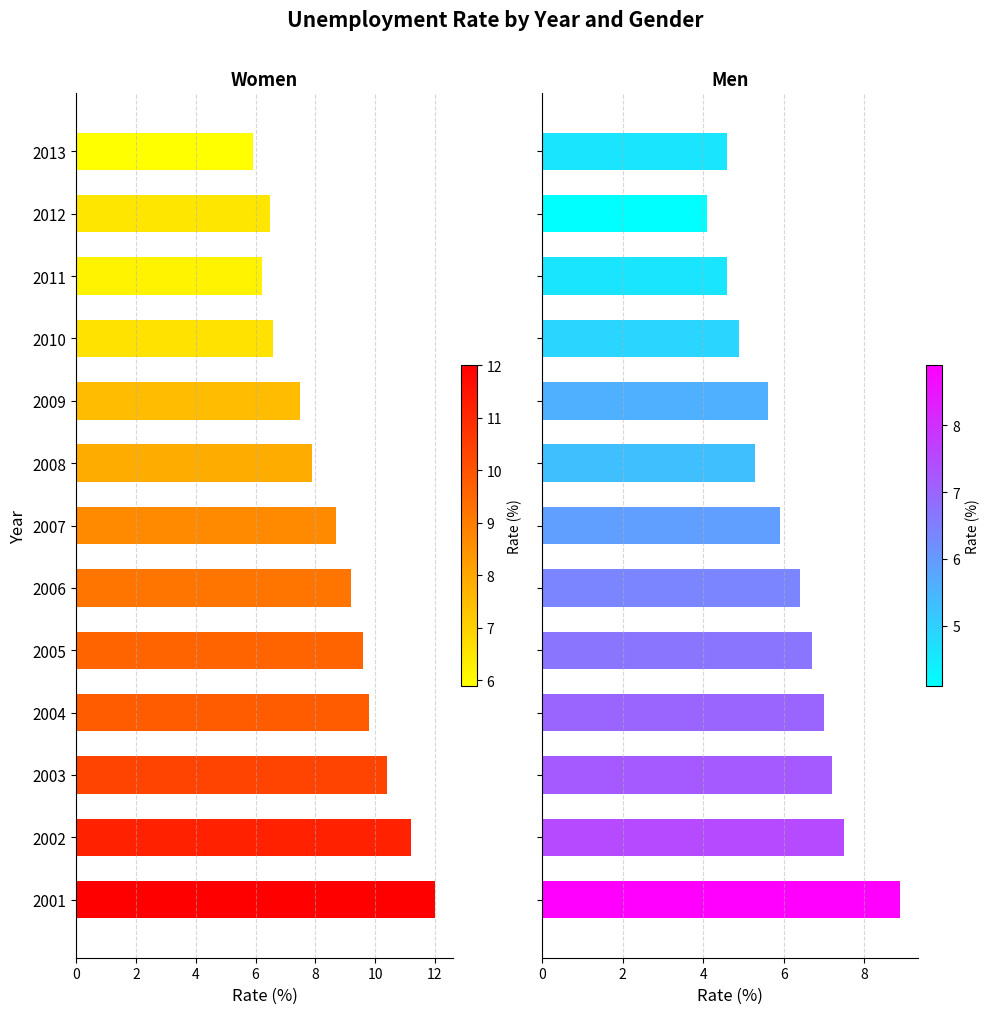

What is the sum of all men values?

78.7